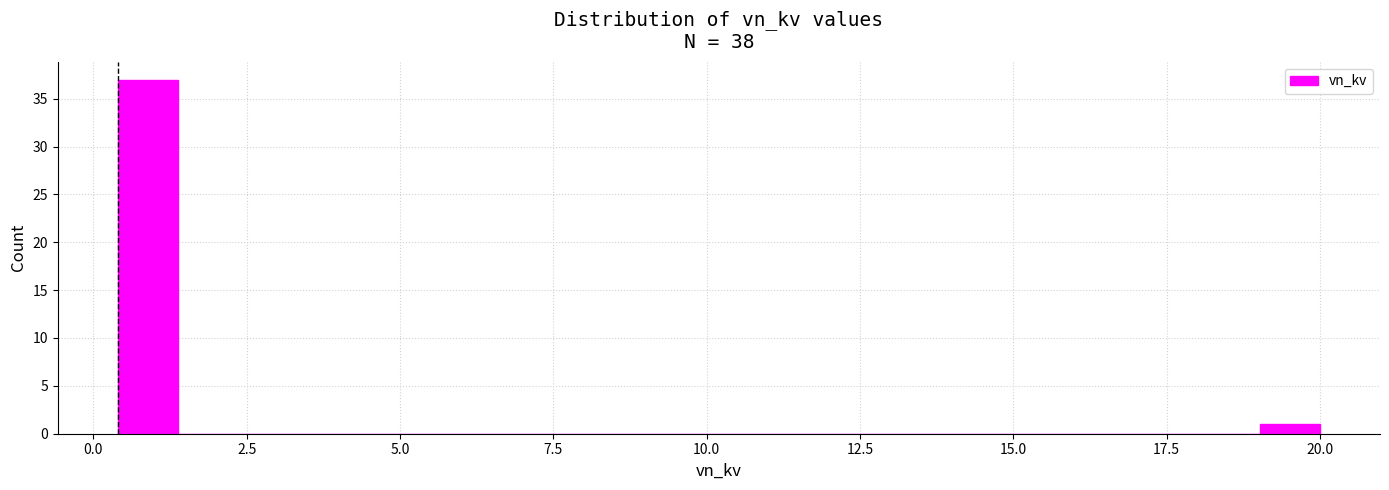

Read against the x-axis, roughly where is the centre of the tallest bar?

1.0